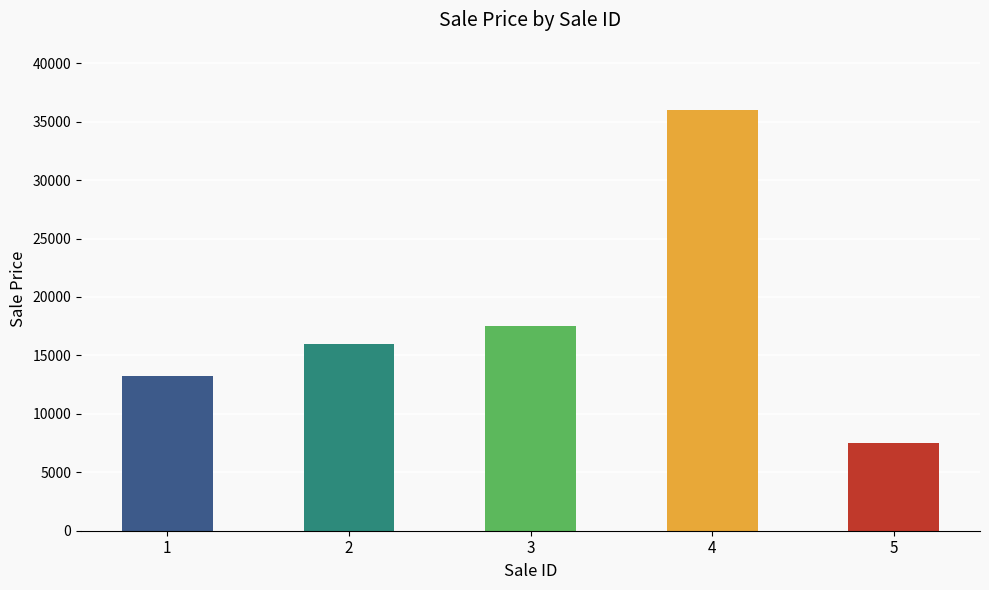

At which label is the value closest to 21750?

3